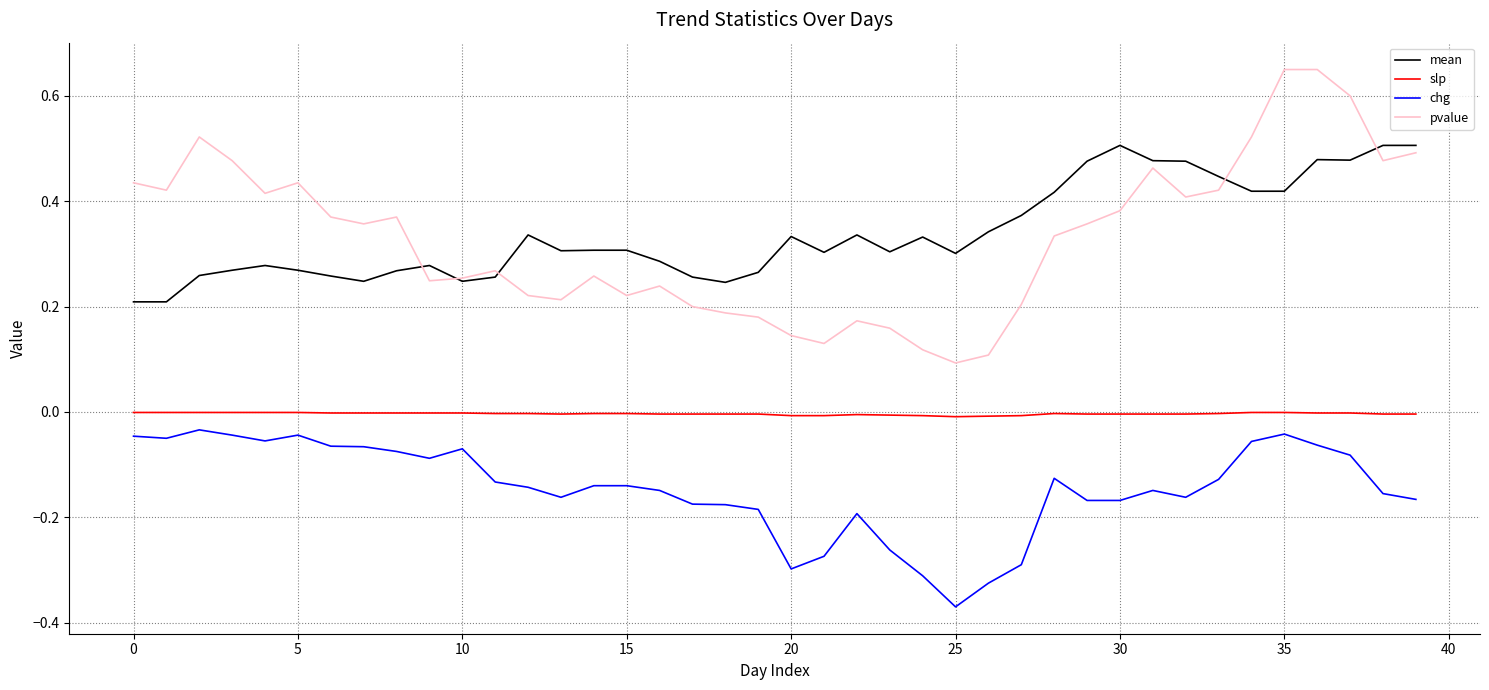

True or false: chg and mean cross at least once.

False